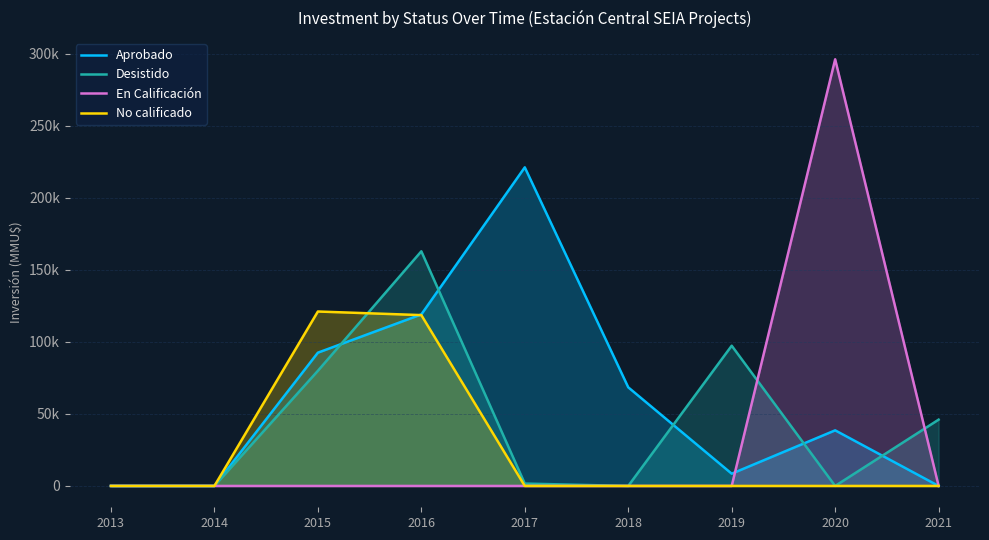

What is the value of the Desistido point at the 9th from the left?

46000